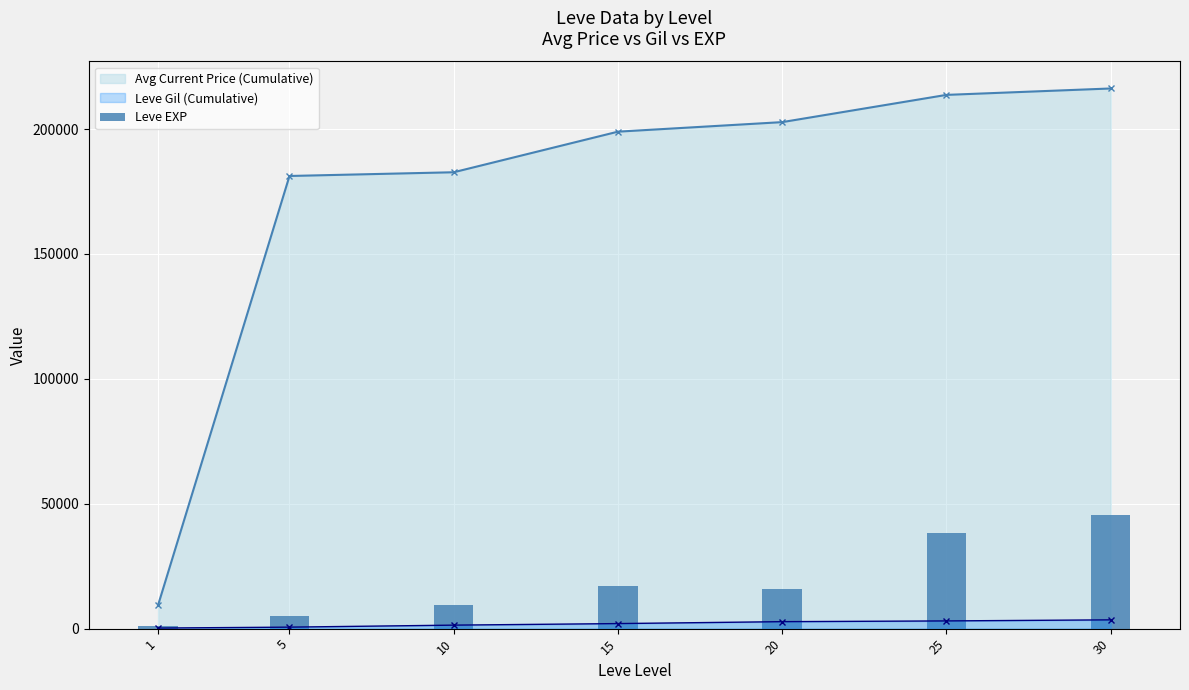

Where is the data nearest to the value 23375?

15